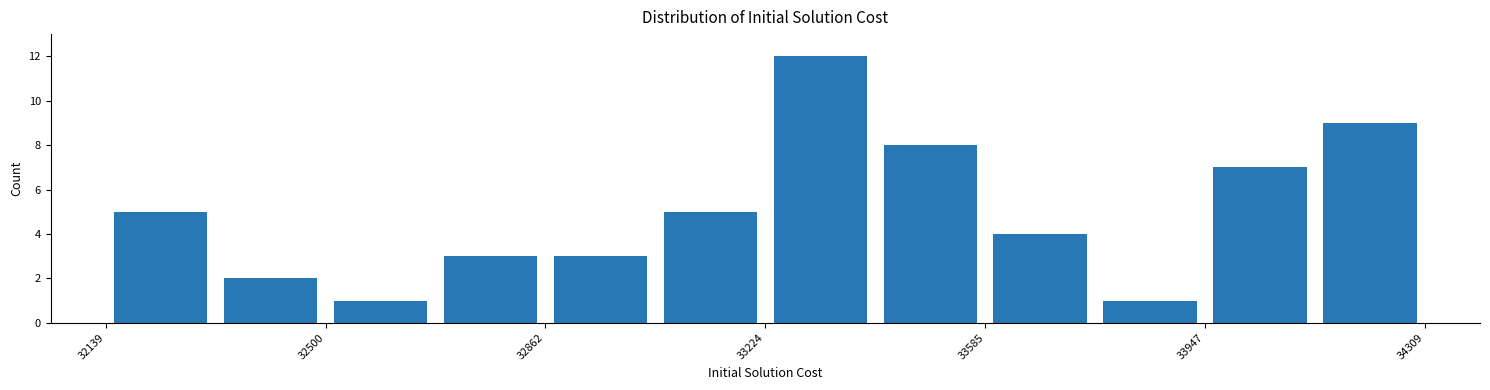

Around what value on the x-axis is the tallest bar? Give the approximate position of its centre, as read against the axis.

33300